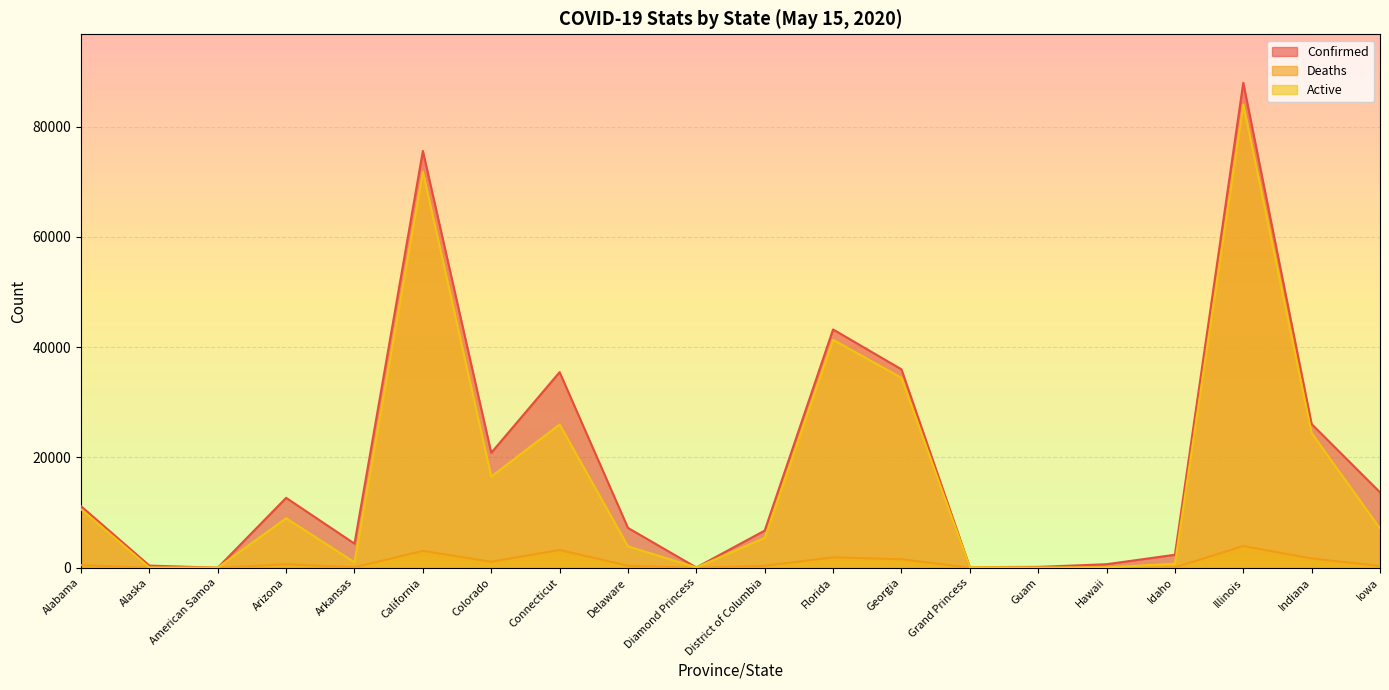

How many interior local peaks does the Active series have?

5